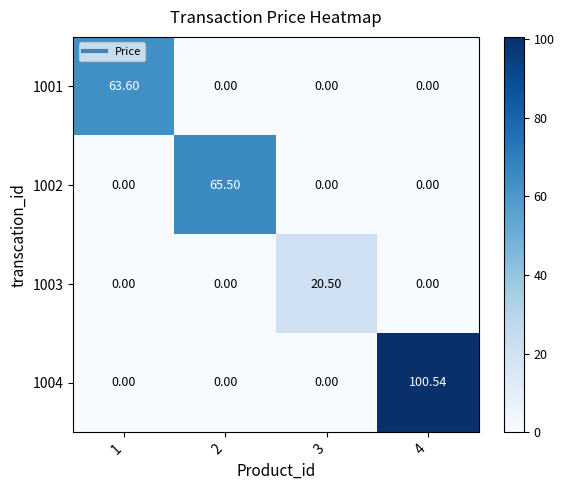

What is the maximum value shown in the chart?

100.5